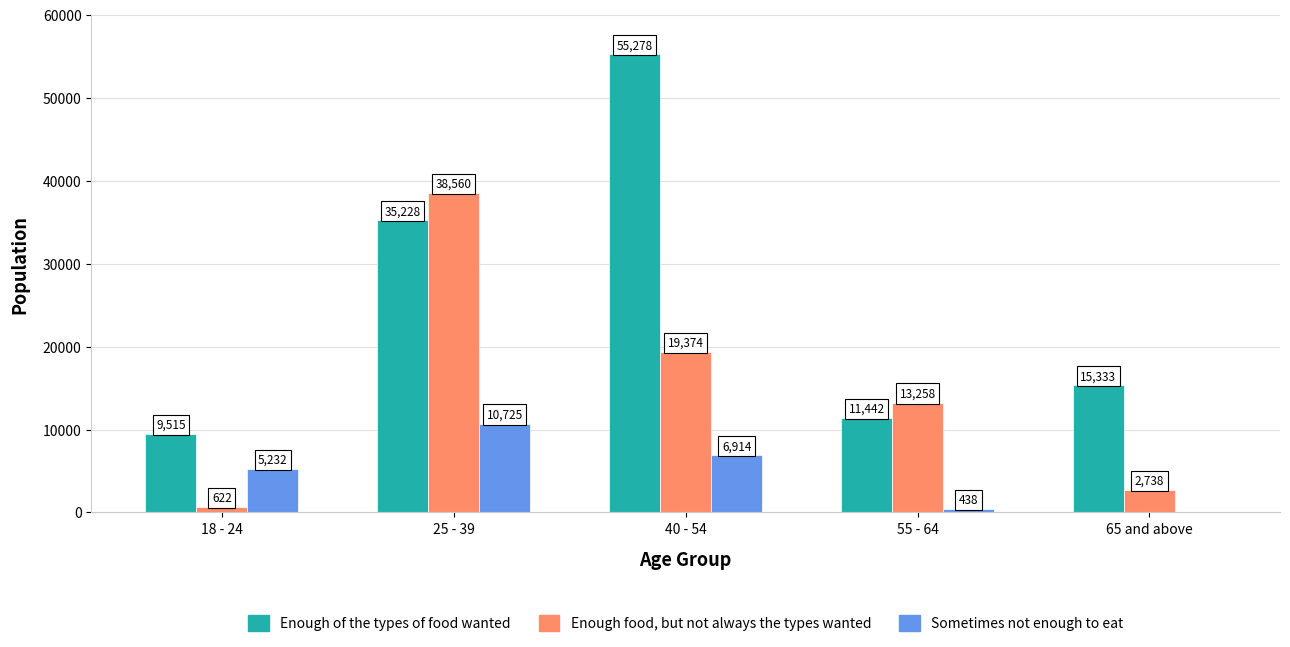

At which label does Enough of the types of food wanted first exceed 15333?

25 - 39